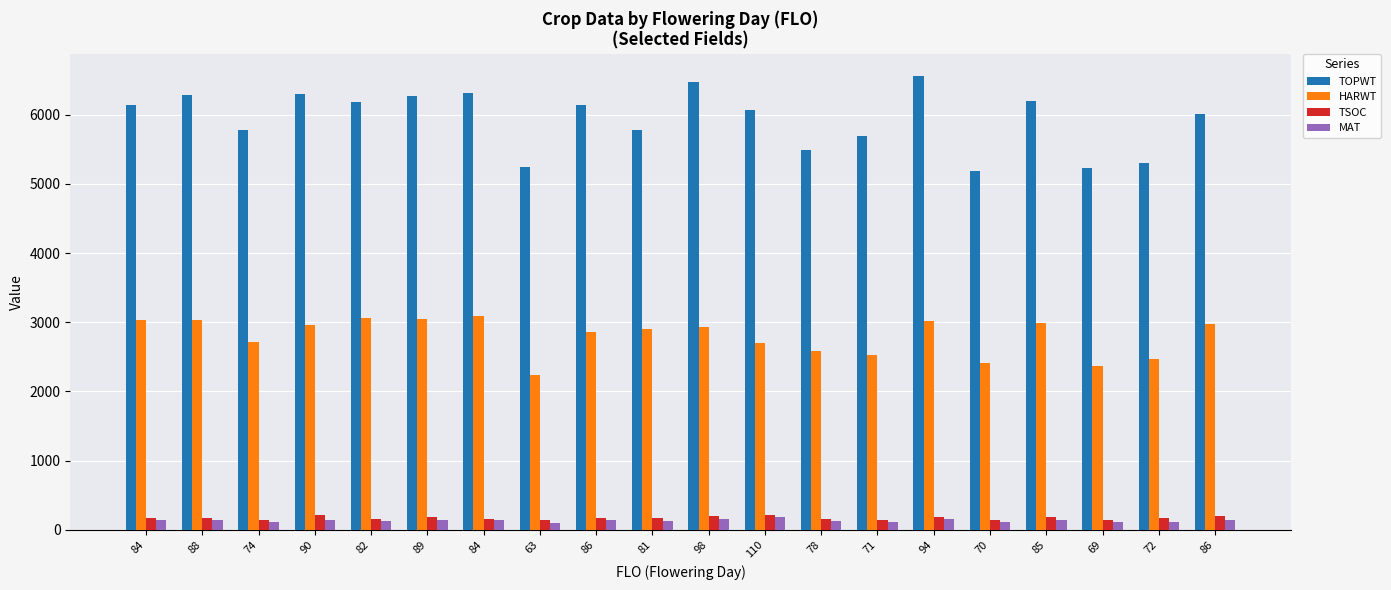

Which series has the largest range (max minus min)?

TOPWT